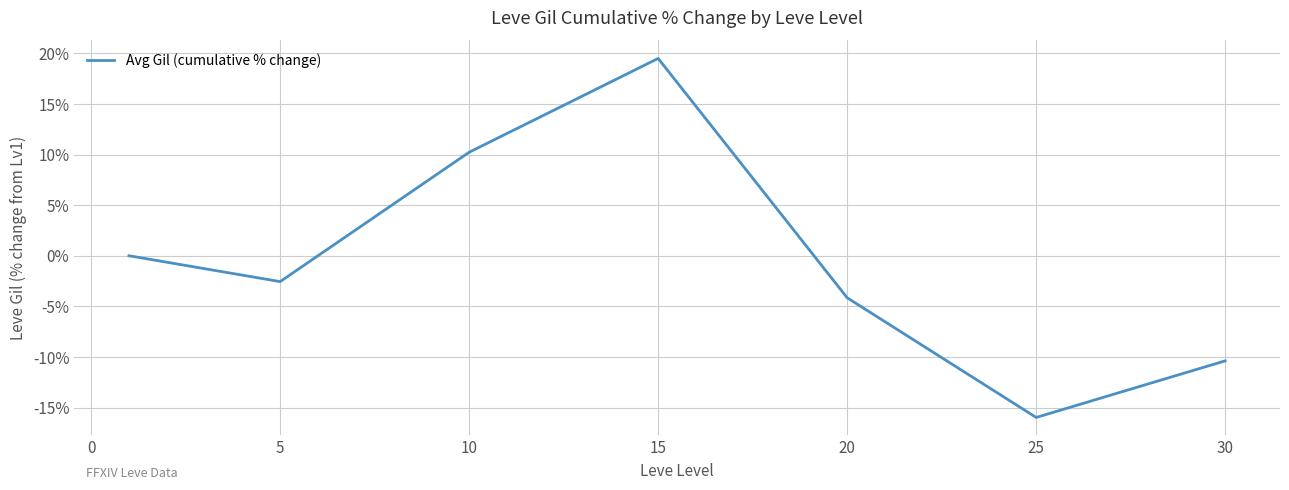

What is the smallest value displayed?

-16.0